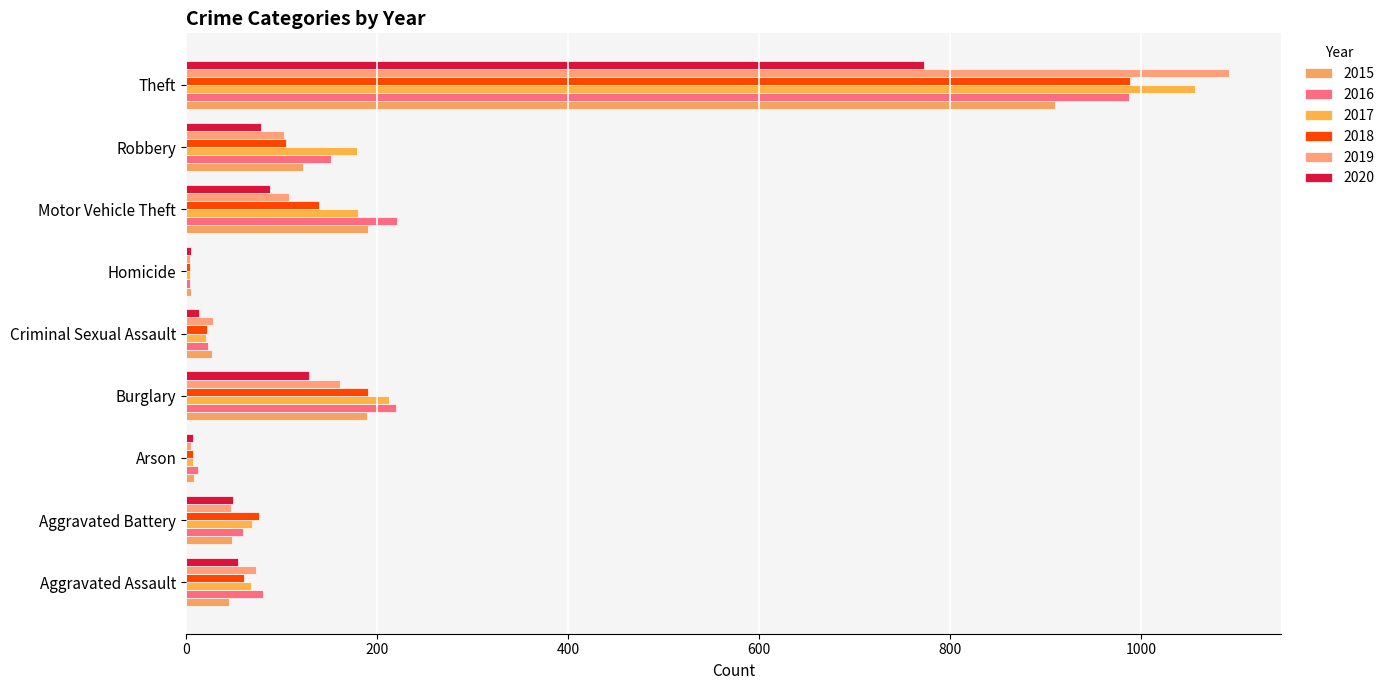

At which label does 2017 first exceed 69?

Burglary